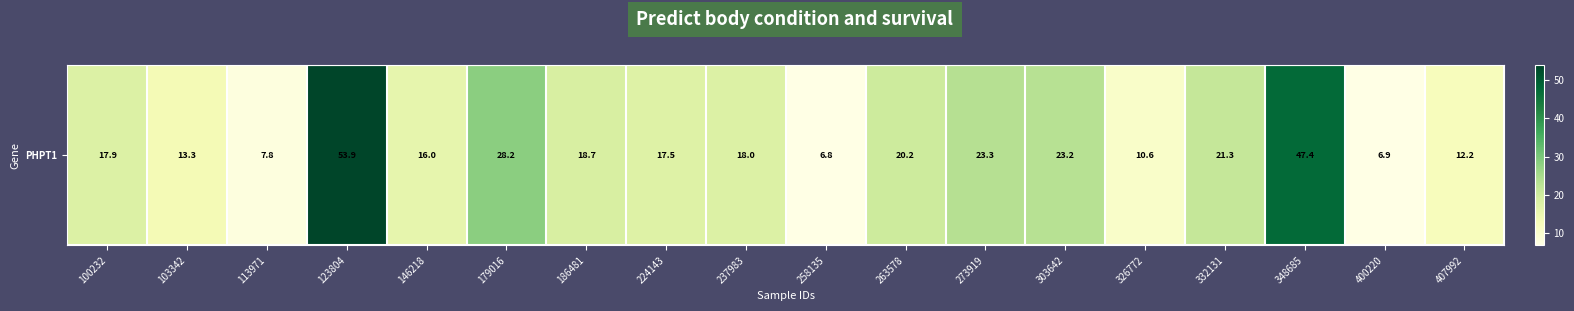

Read the value at 186481.

18.7